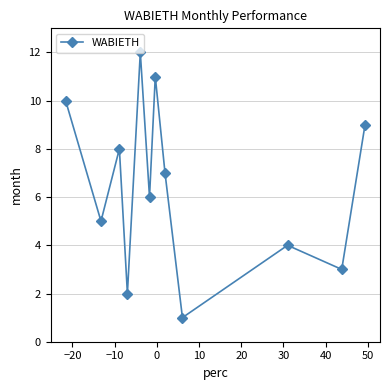

True or false: there are more than 2 points higher than both neighbors.

True